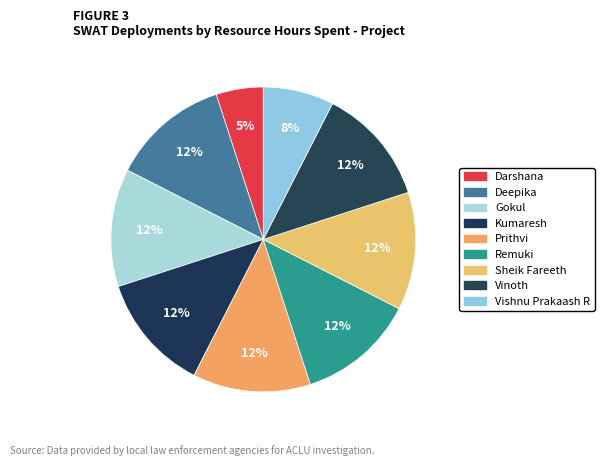

How many segments does this pie chart have?

9